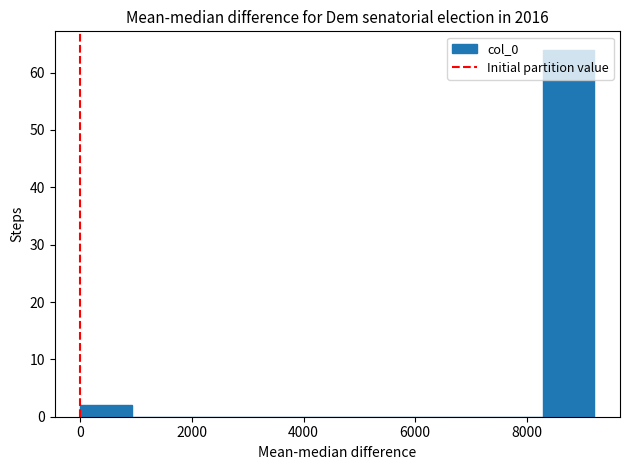

Reading left to right, transcribe this chart: for each bar, give the range it covers on the x-axis and its height. Neither the bar edges nor the heights are printed on the chart, so give them approximately, as read against the axes.

0 to 1000: 2
1000 to 1800: 0
1800 to 2800: 0
2800 to 3600: 0
3600 to 4600: 0
4600 to 5600: 0
5600 to 6400: 0
6400 to 7400: 0
7400 to 8200: 0
8200 to 9200: 64